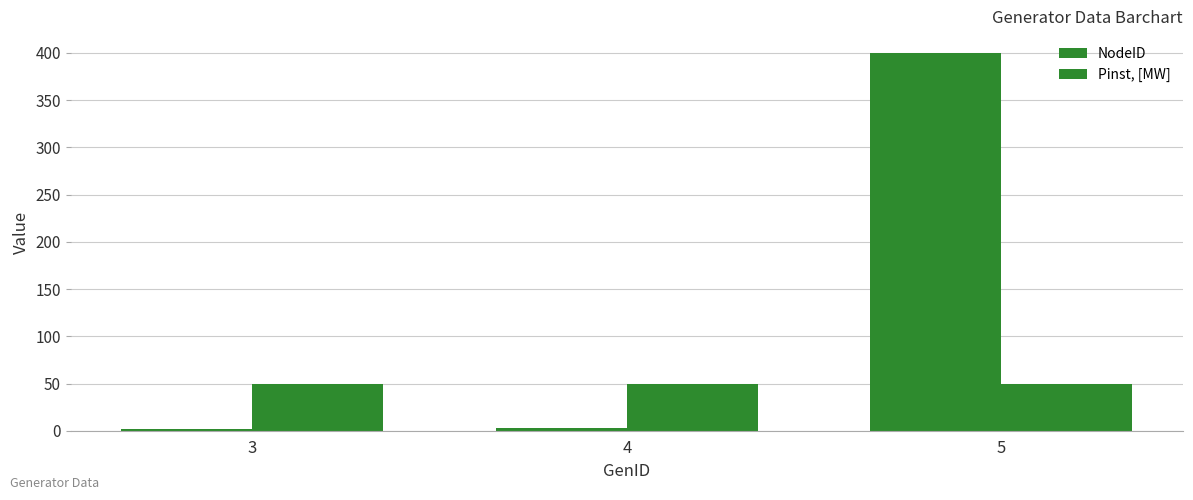

What is the value of the NodeID bar at the 2nd from the left?

3